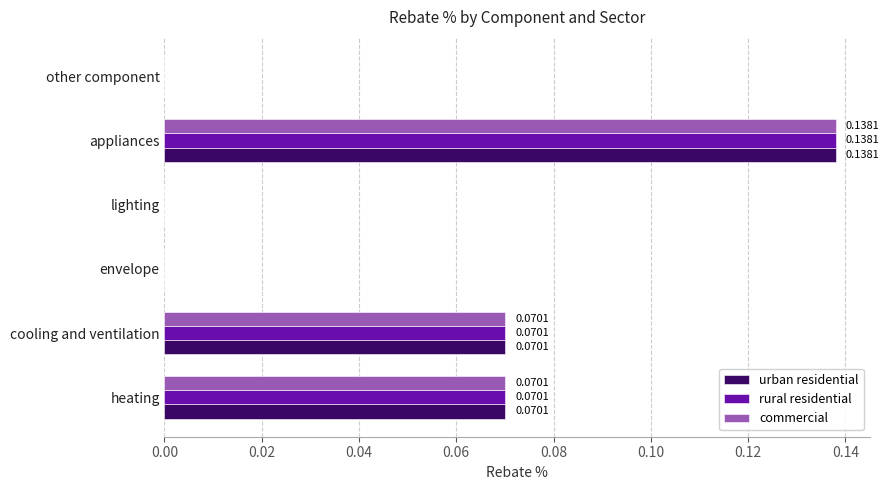

Which category has the highest value across all series?

appliances